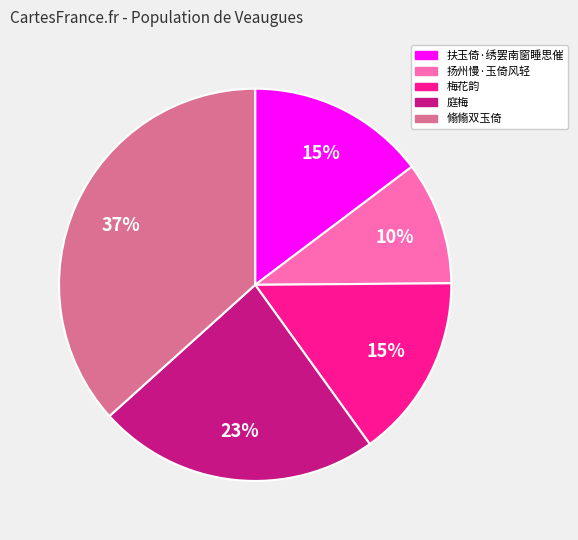

To the nearest percent, what portion does 扬州慢·玉倚风轻 represent?

10%